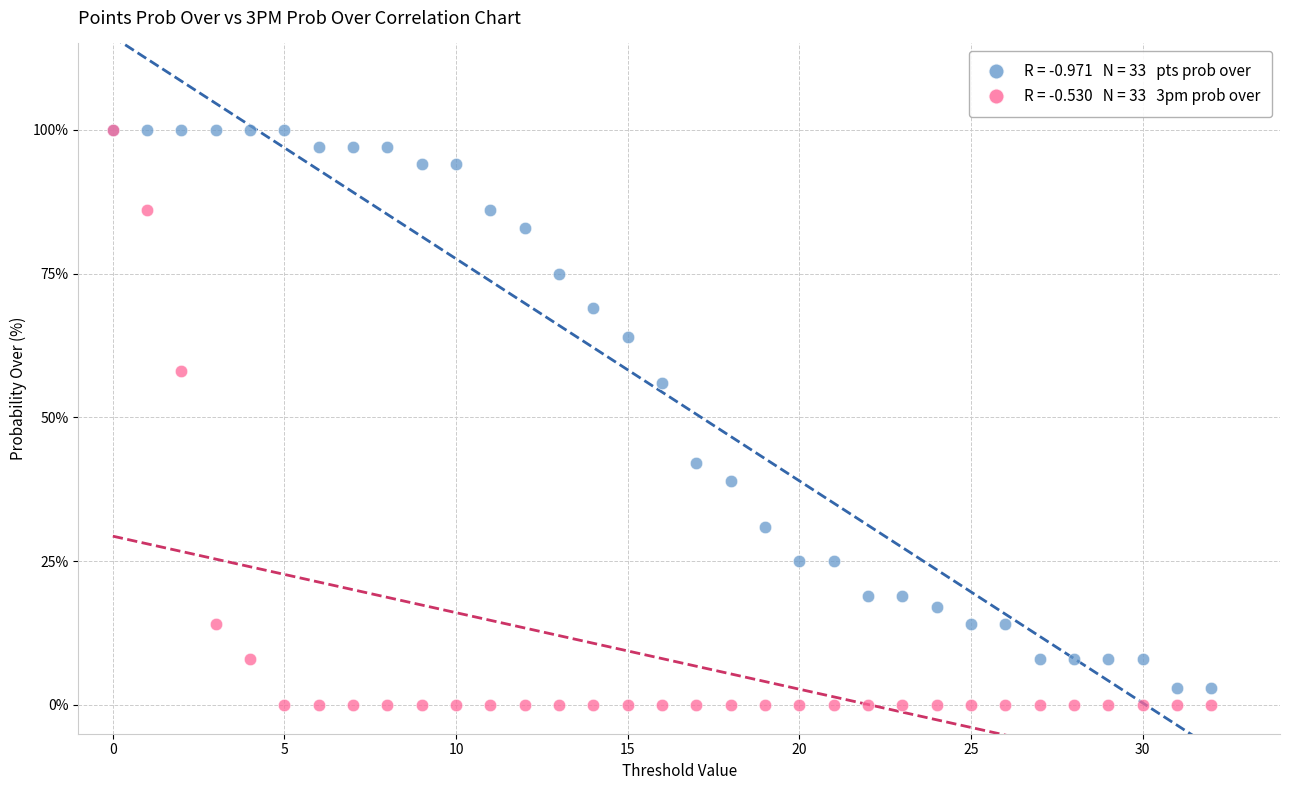

Across all series, what Y value is closest to 50?

56